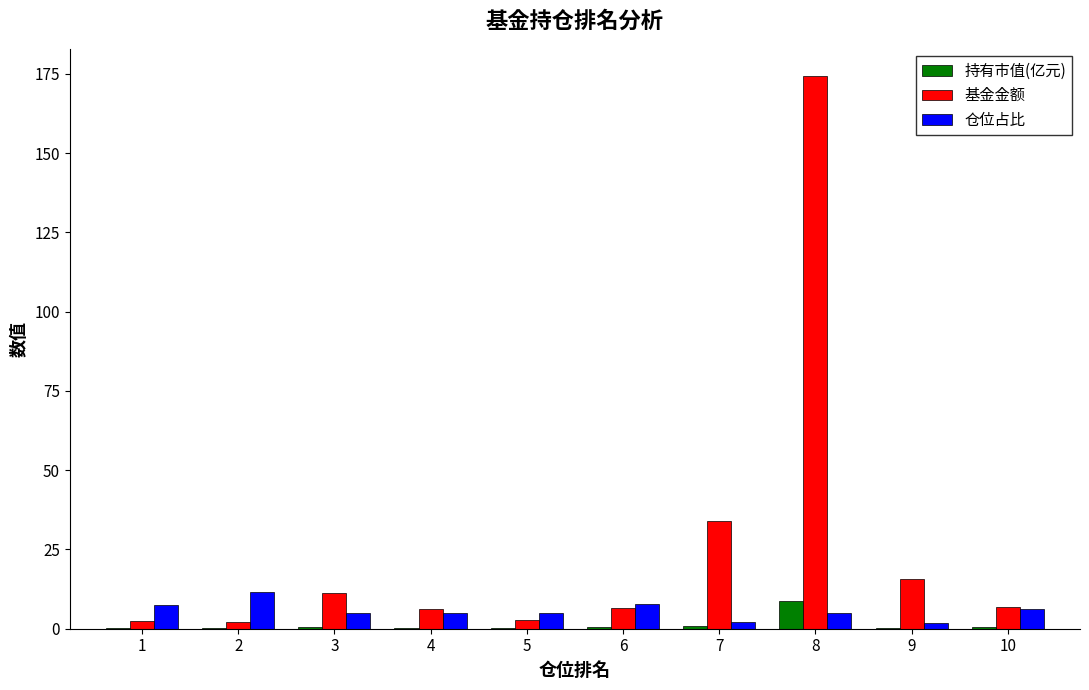

The value of 基金金额 at 4 is 6.1. True or false?

True